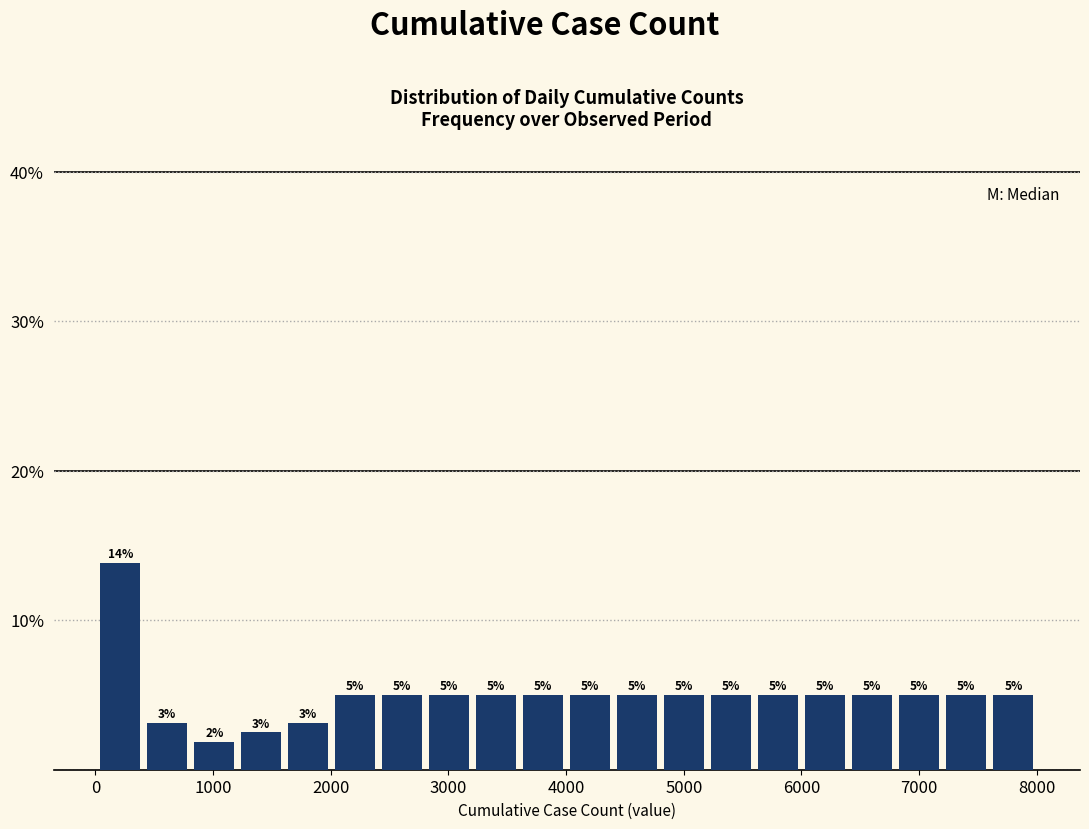

Around what value on the x-axis is the tallest bar? Give the approximate position of its centre, as read against the axis.

200